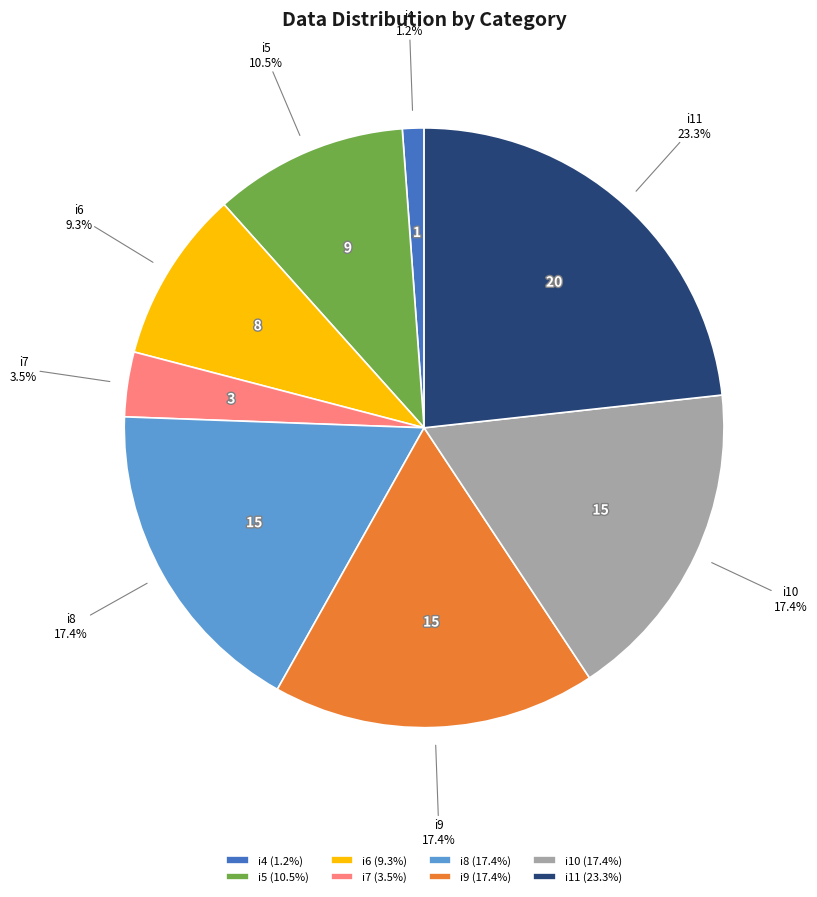

How many segments does this pie chart have?

8